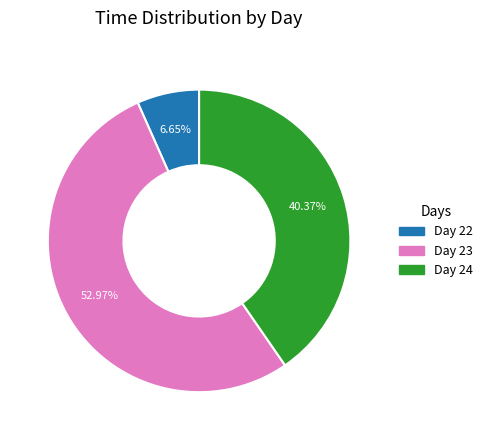

Rank the categories by value from lowest to highest.

Day 22, Day 24, Day 23